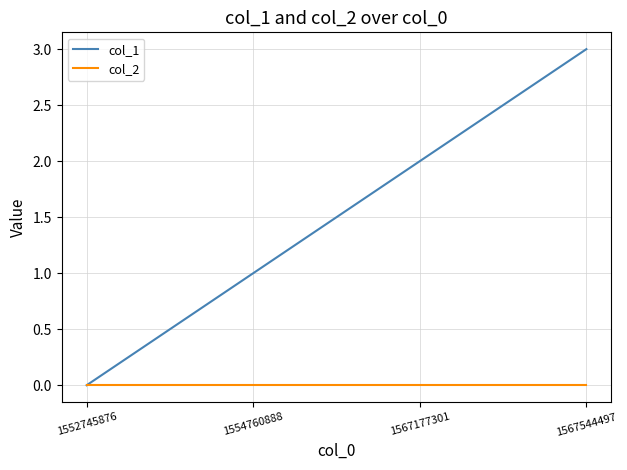

Rank the series by their average value, from lowest to highest.

col_2, col_1